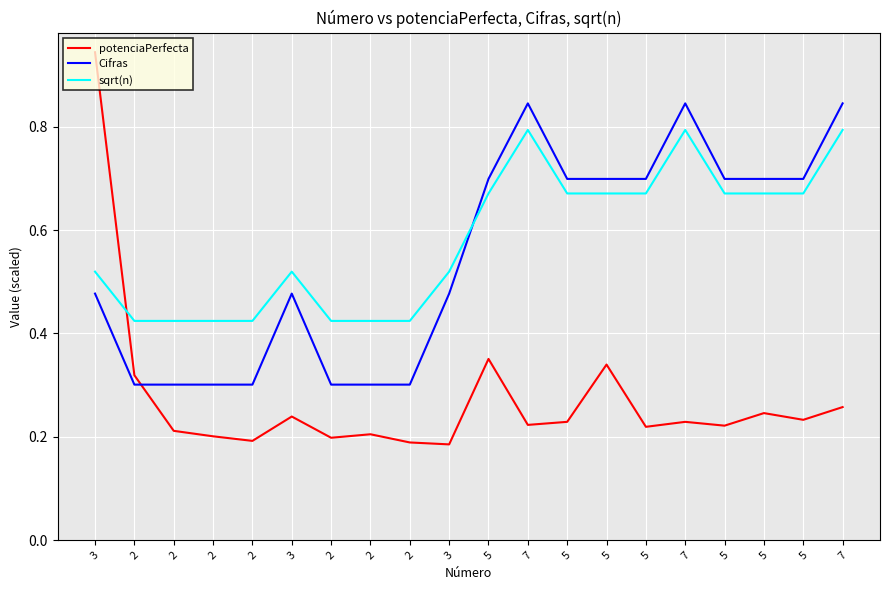

Reading left to right, transcribe all the data shown in this chart.

potenciaPerfecta: 0.9	0.3	0.2	0.2	0.2	0.2	0.2	0.2	0.2	0.2	0.4	0.2	0.2	0.3	0.2	0.2	0.2	0.2	0.2	0.3
Cifras: 0.5	0.3	0.3	0.3	0.3	0.5	0.3	0.3	0.3	0.5	0.7	0.8	0.7	0.7	0.7	0.8	0.7	0.7	0.7	0.8
sqrt(n): 0.5	0.4	0.4	0.4	0.4	0.5	0.4	0.4	0.4	0.5	0.7	0.8	0.7	0.7	0.7	0.8	0.7	0.7	0.7	0.8